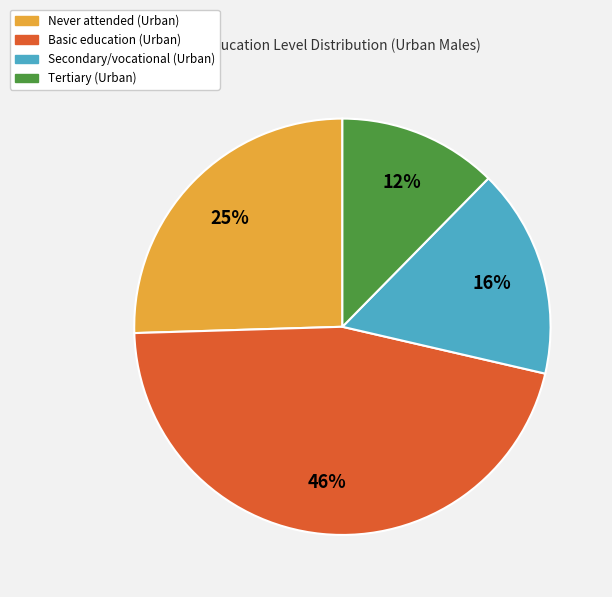

Which slice is the smallest?

Tertiary (Urban)